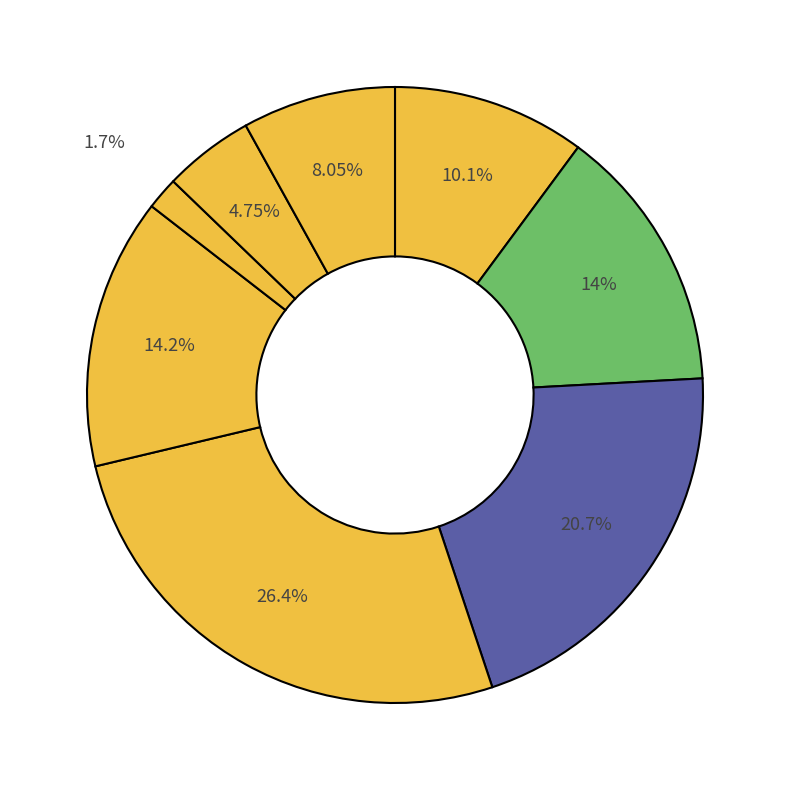

How many slices are in this pie chart?

8